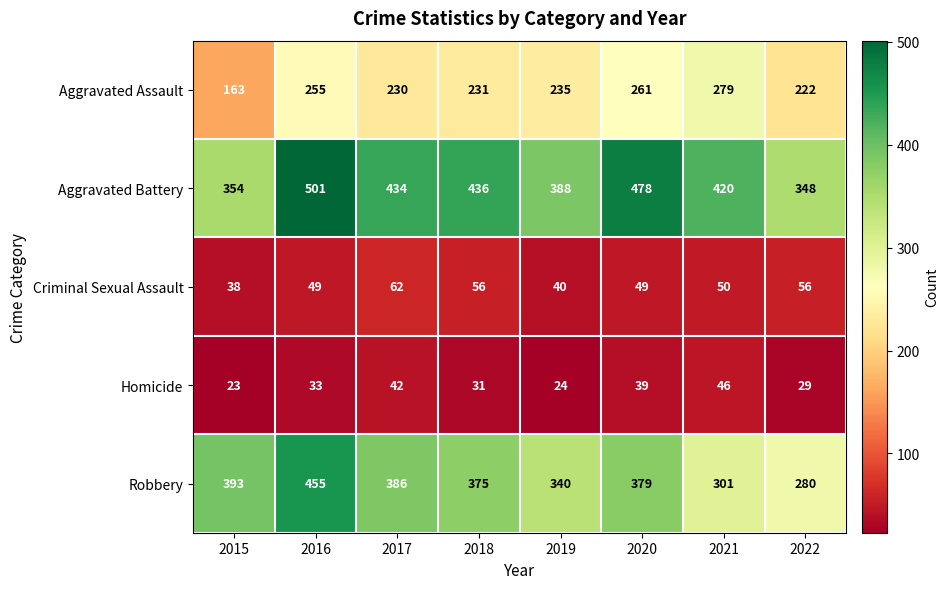

True or false: Aggravated Assault has a value of 255 at 2016.

True